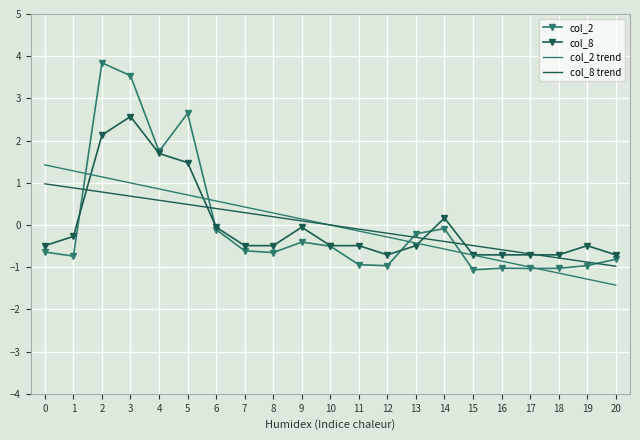

What value does the col_8 series have at 20?

-0.7